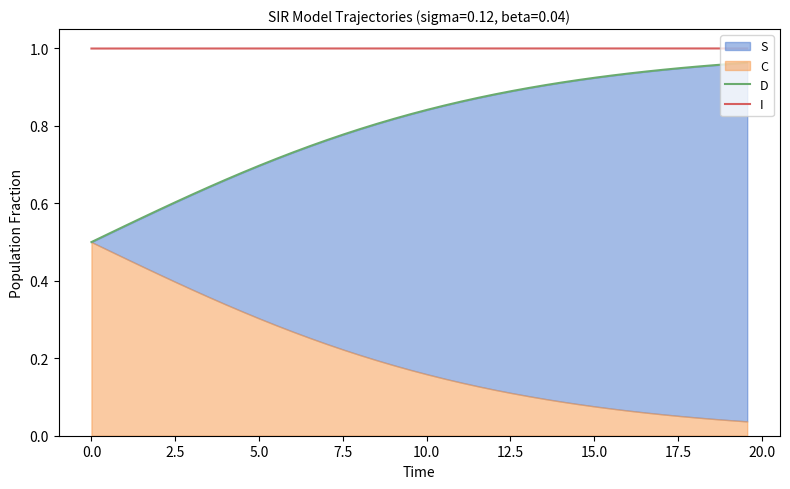

What is the lowest value of the I series?

1.0